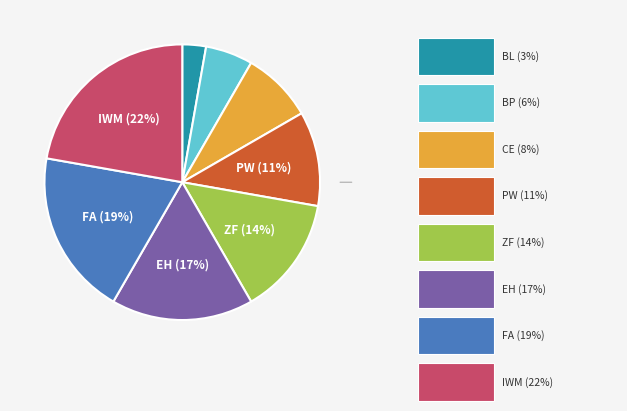

Is there a majority slice in this chart?

No